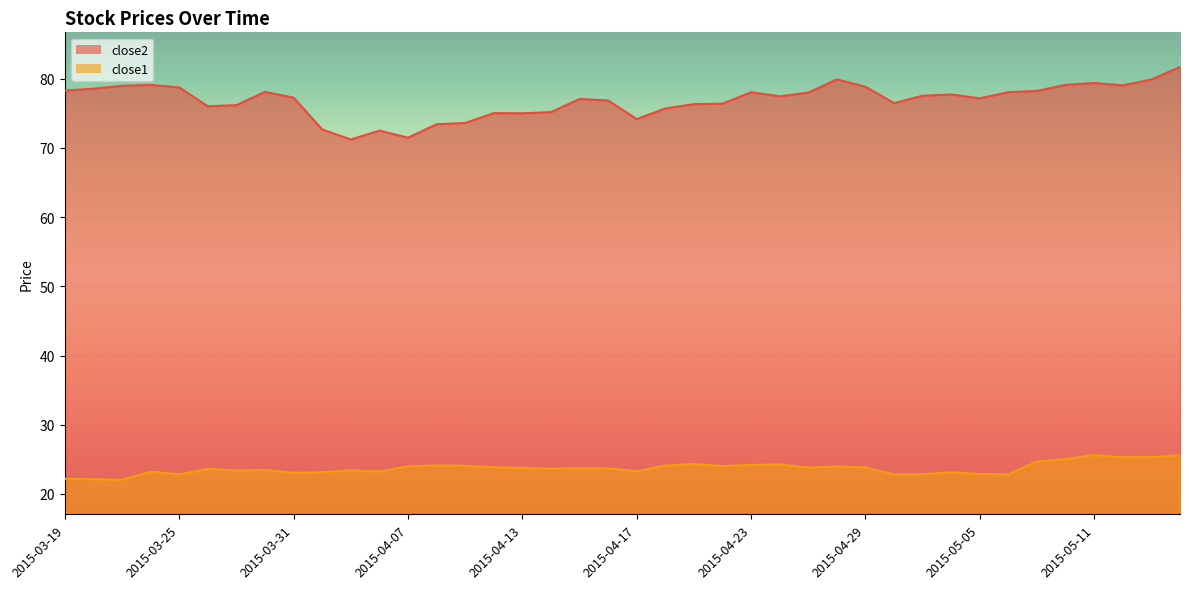

What are all the series names shown in the legend?

close2, close1